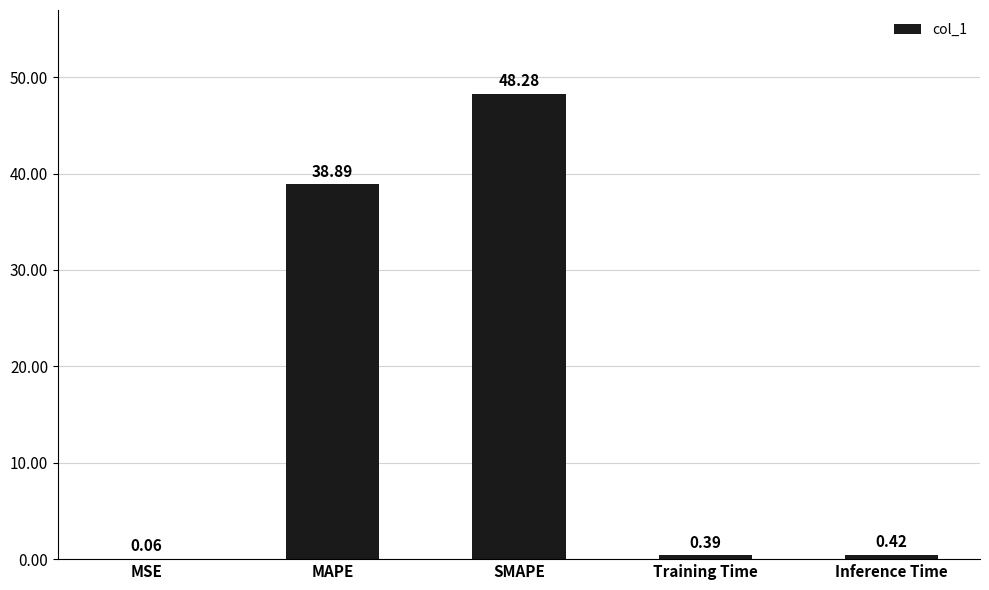

What is the sum of the values at MSE and Inference Time?

0.5